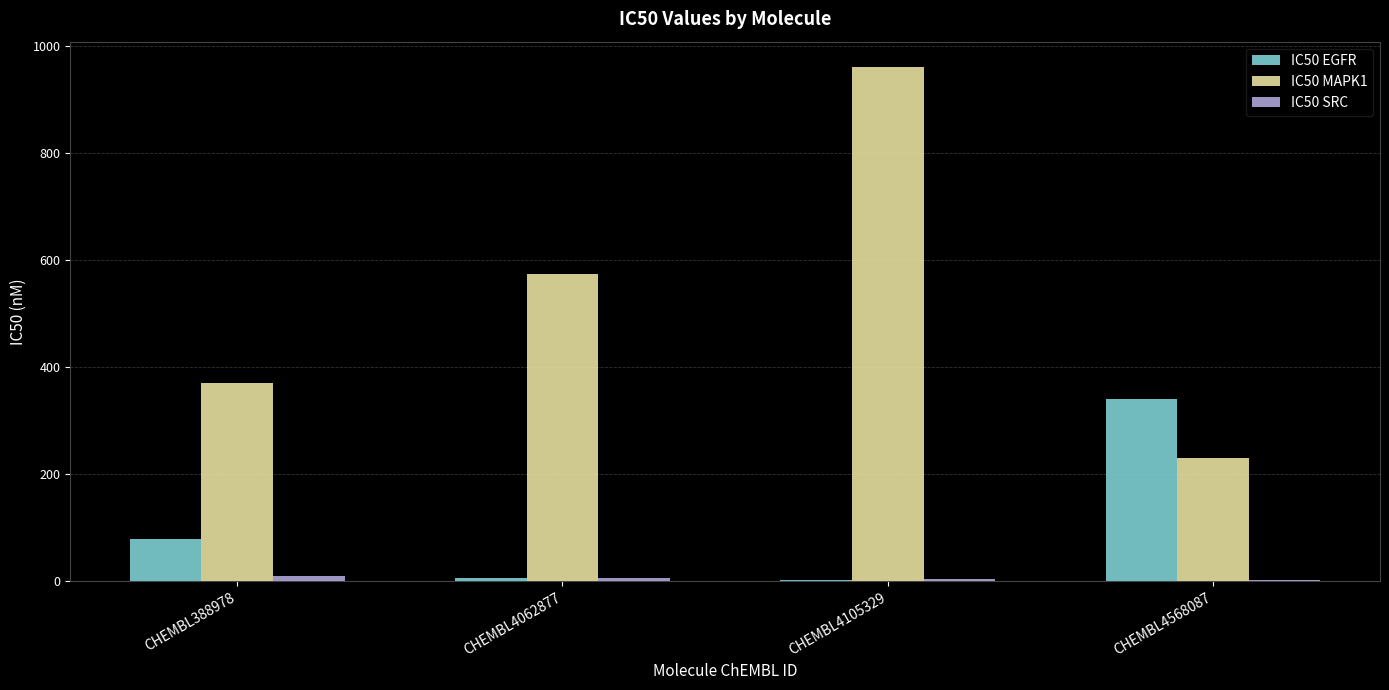

Is it true that IC50 MAPK1 equals 370.0 at CHEMBL388978?

True